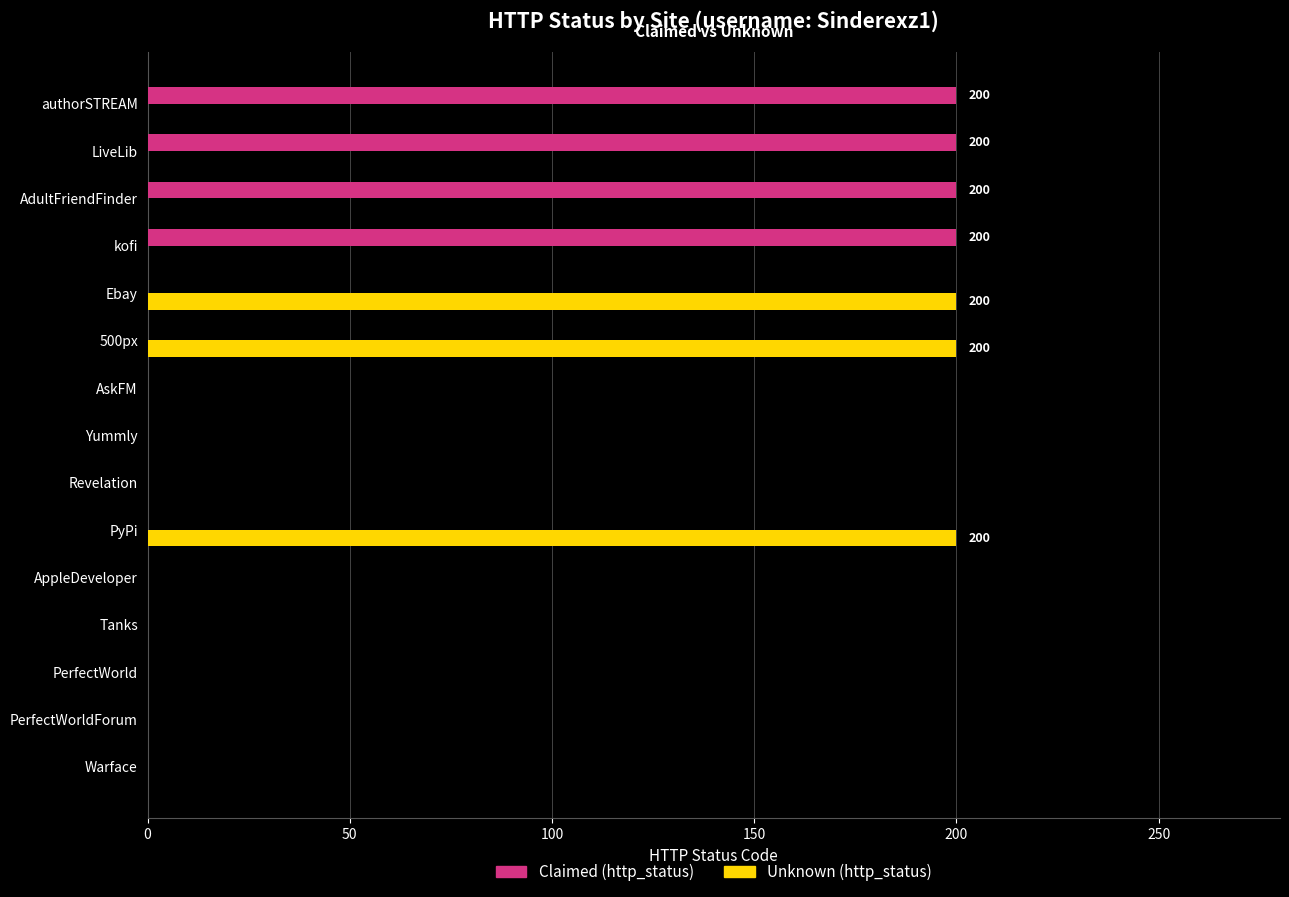

What is the sum of all Unknown (http_status) values?

600